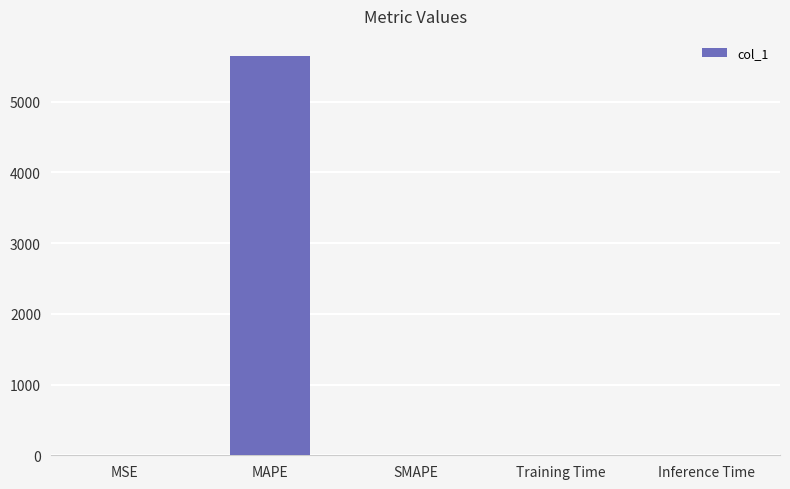

Is it true that the value at Training Time is 0.0?

True